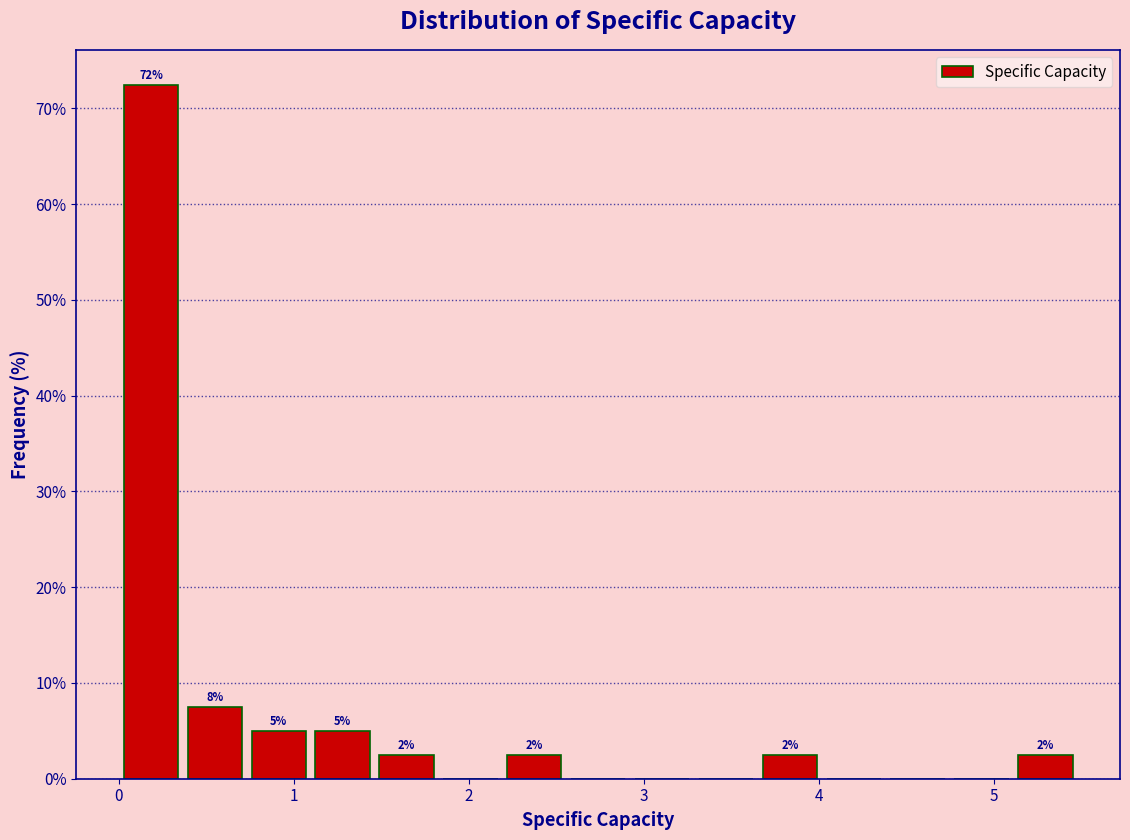

Read against the x-axis, roughly where is the centre of the tallest bar?

0.2